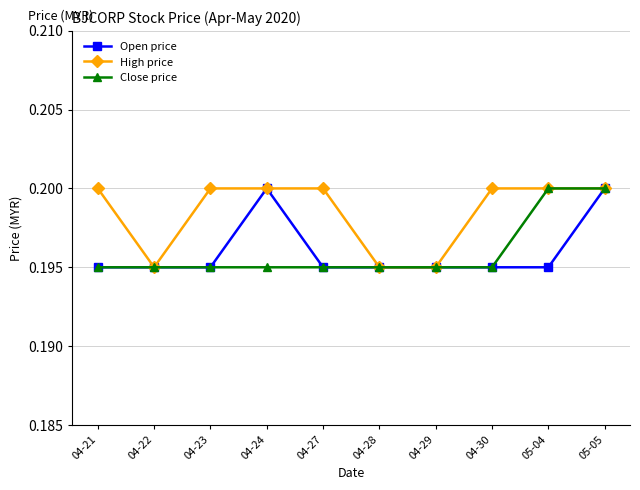

Is it true that Open price equals 0.3 at 05-05?

False